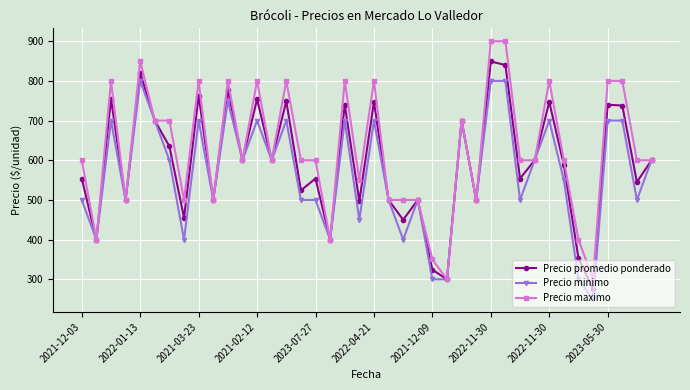

What is the value of the Precio minimo point at the 23rd from the left?

400